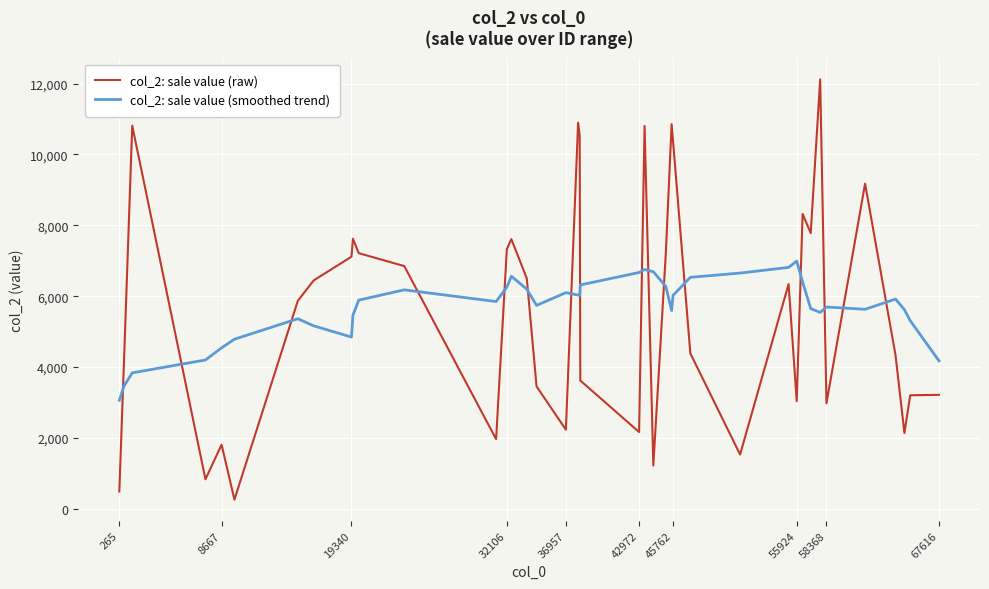

Which series ends up on top after the final intersection of col_2: sale value (raw) and col_2: sale value (smoothed trend)?

col_2: sale value (smoothed trend)